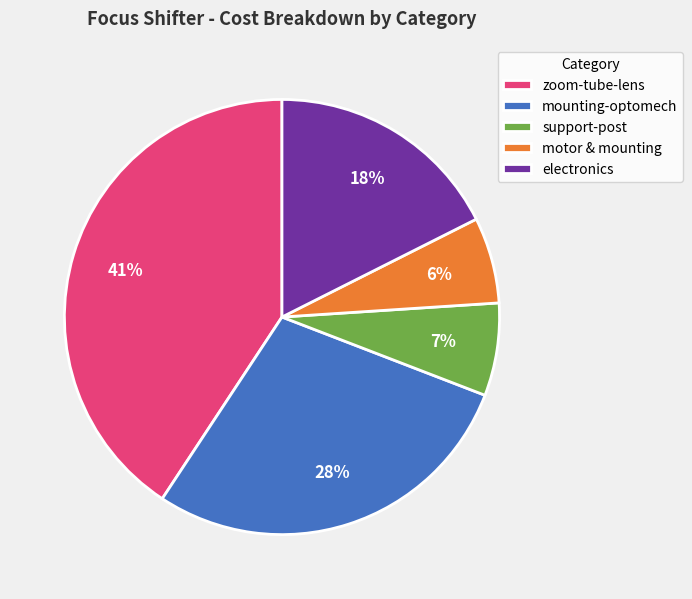

Which has a higher value, zoom-tube-lens or electronics?

zoom-tube-lens